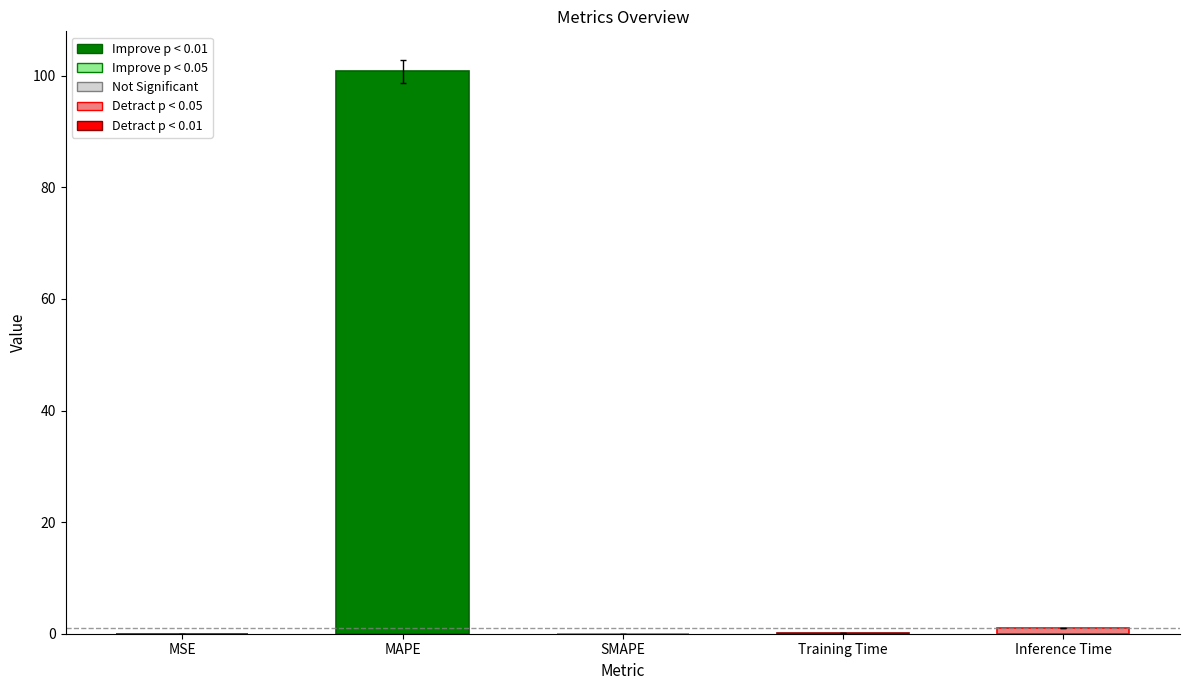

How many categories are shown in the chart?

5